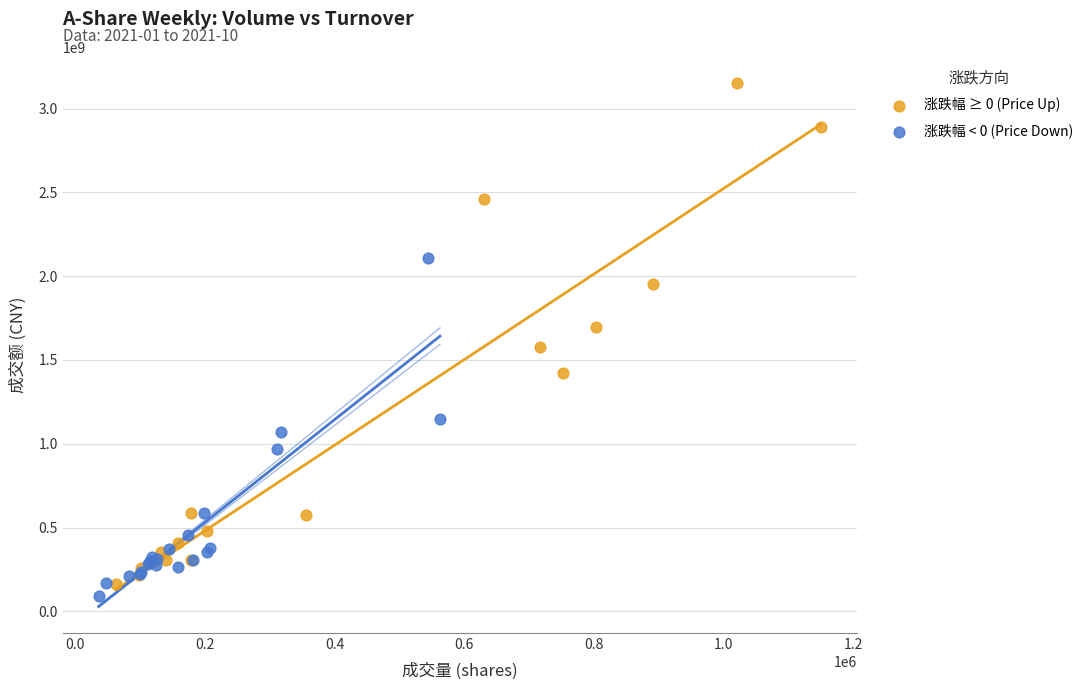

Which series contains the highest Y value?

涨跌幅 ≥ 0 (Price Up)